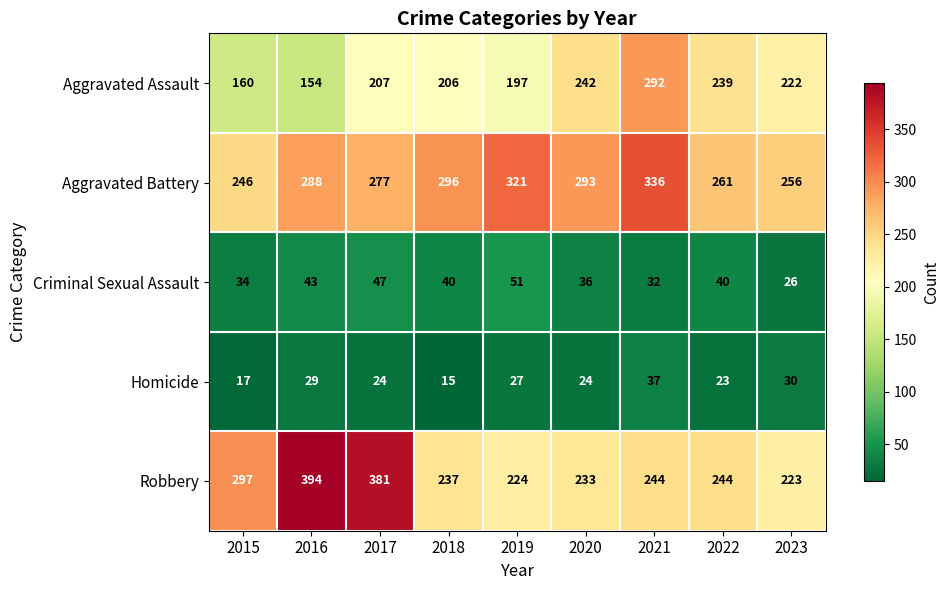

Where is Homicide nearest to the value 26?

2019